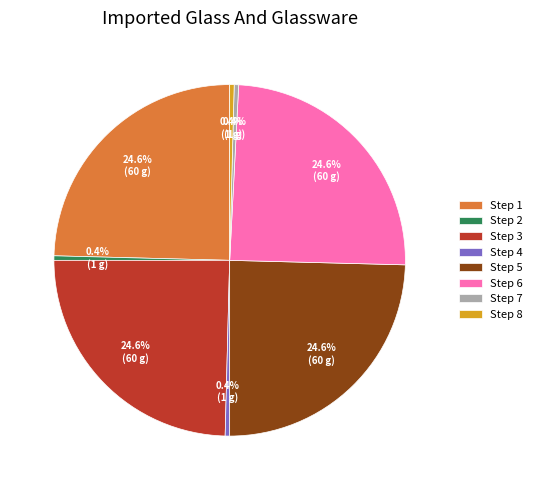

Count the number of slices in the pie.

8